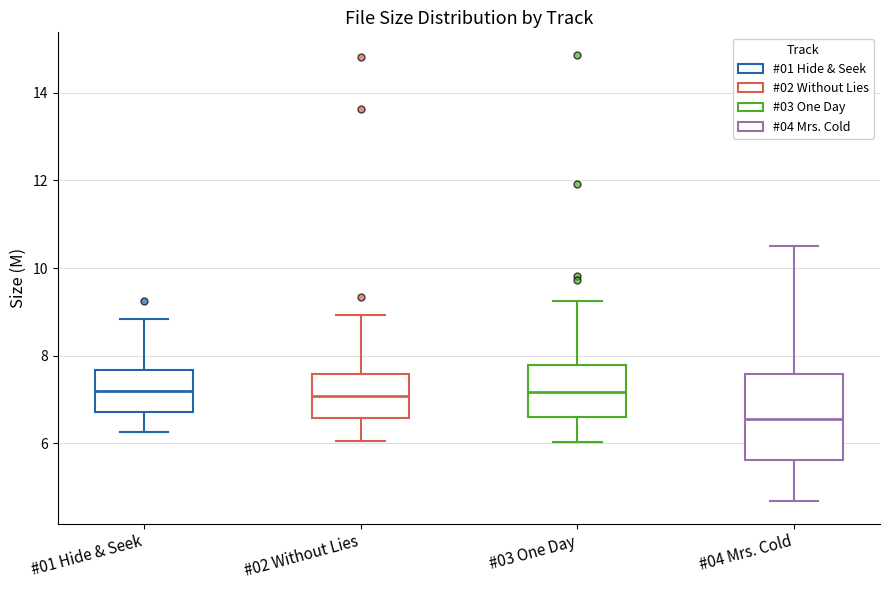

Which box is the tallest, from its lower edge to its upper edge?

#04 Mrs. Cold